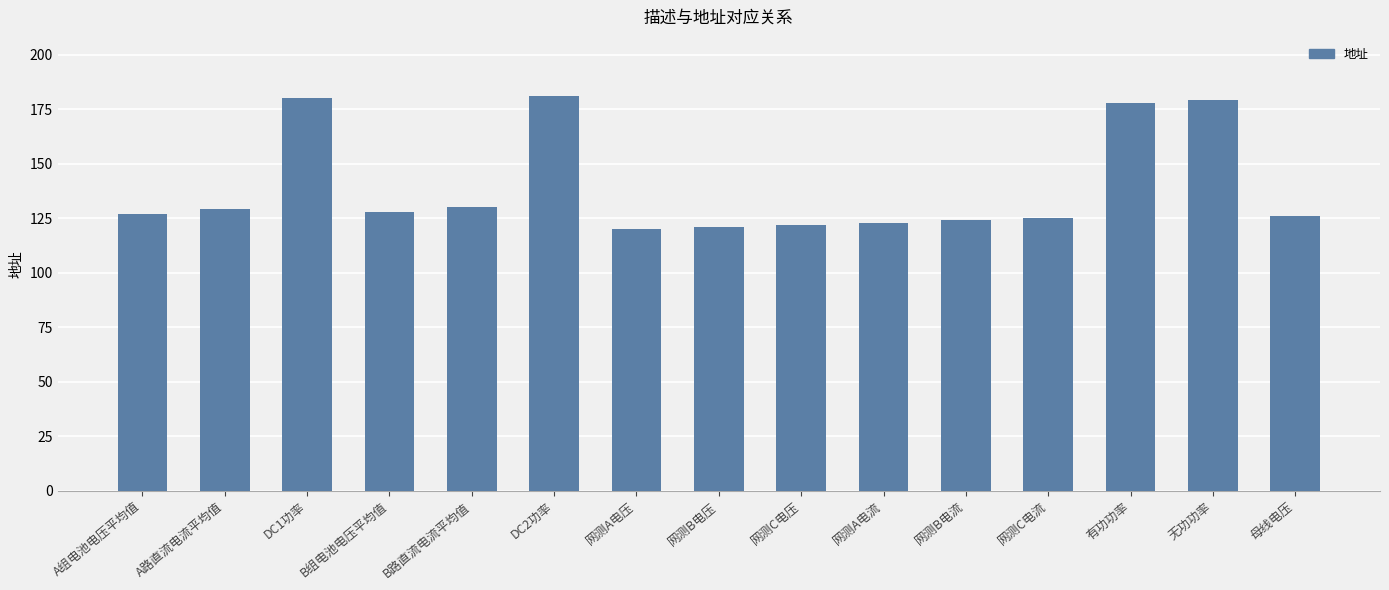

Read the value at 网测B电流.

124